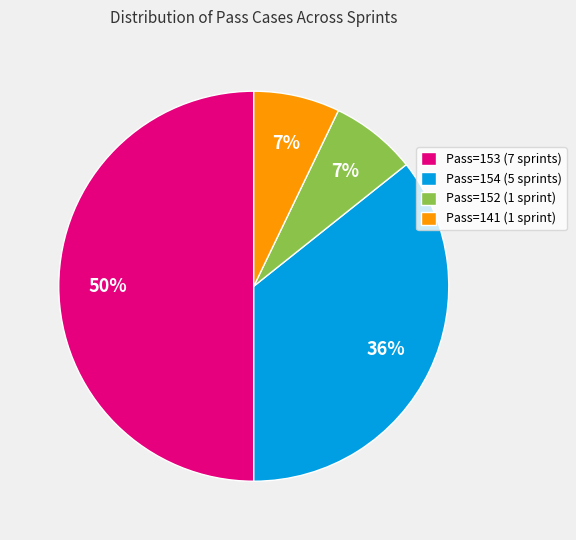

Which category has the biggest portion of the pie?

Pass=153 (7 sprints)